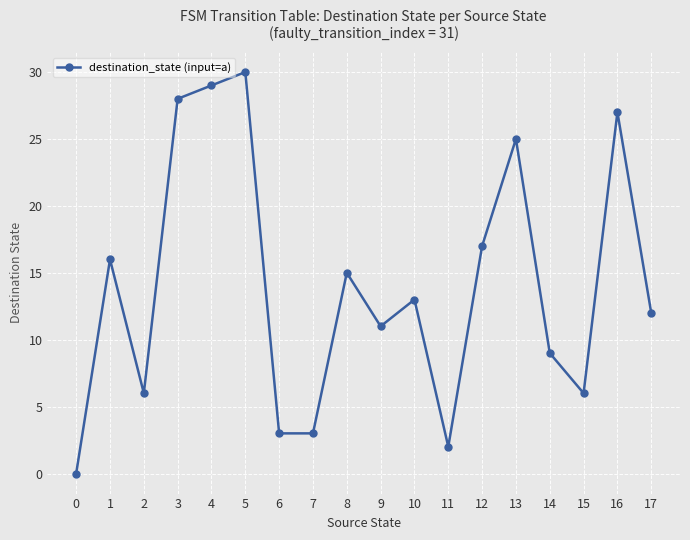

Which has a higher value, 1 or 11?

1